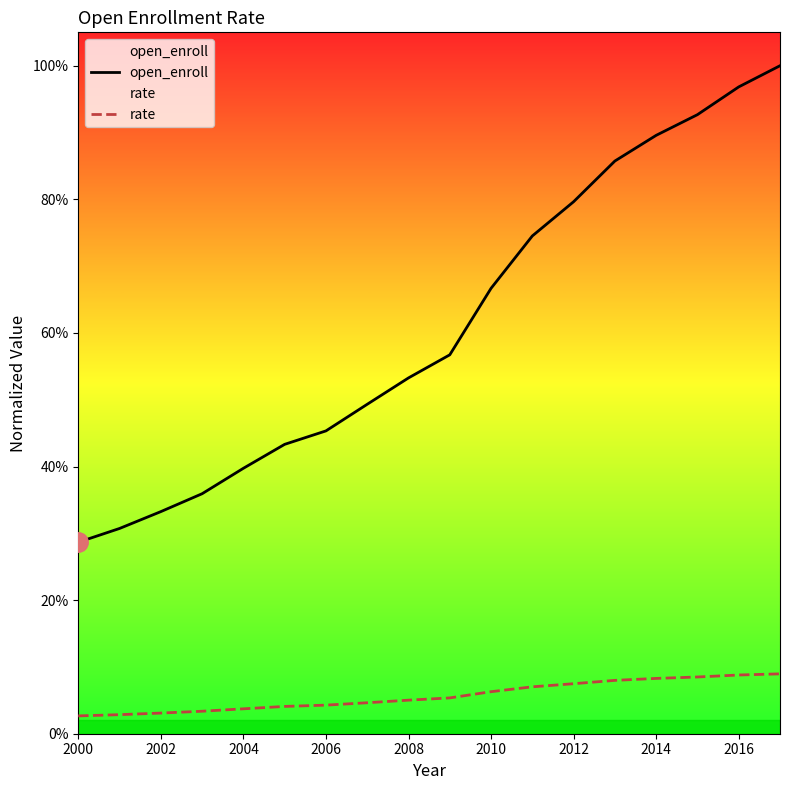

What is the greatest value displayed?

1.0